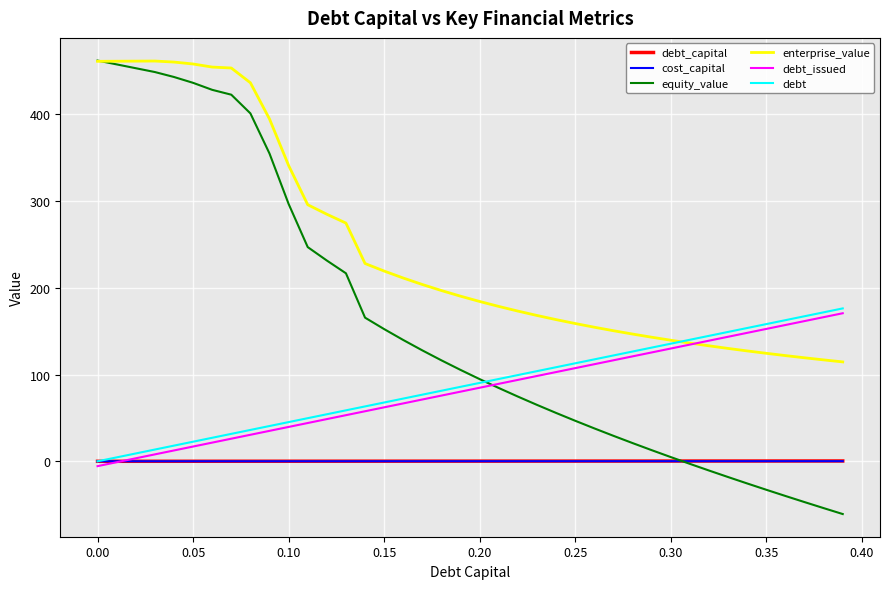

What is the minimum value shown in the chart?

-60.8